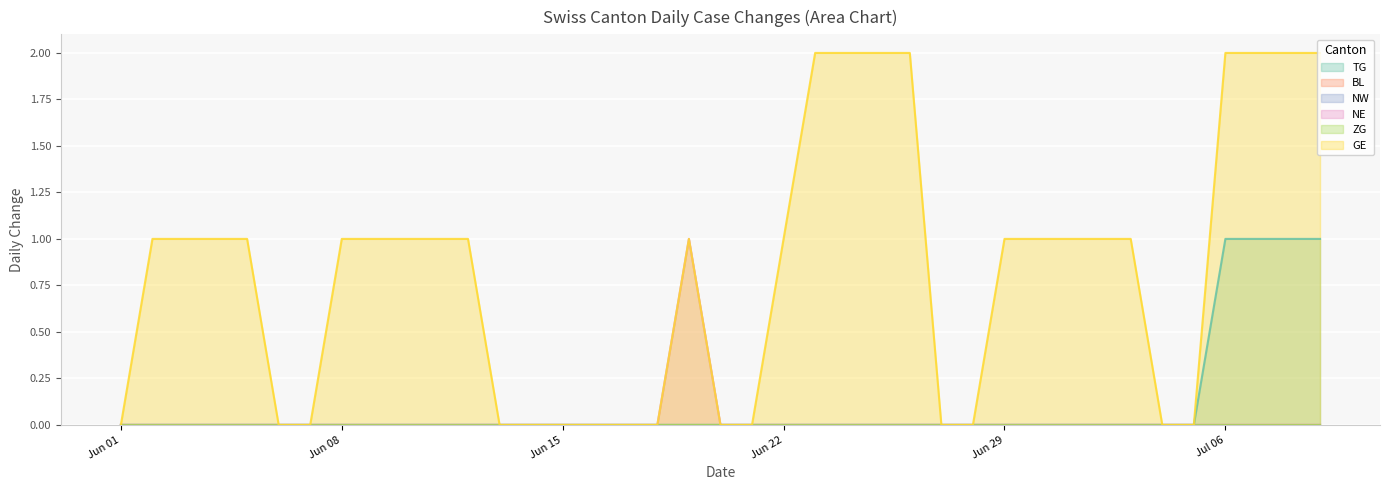

The value of GE at 2020-06-20 is -1. True or false?

False